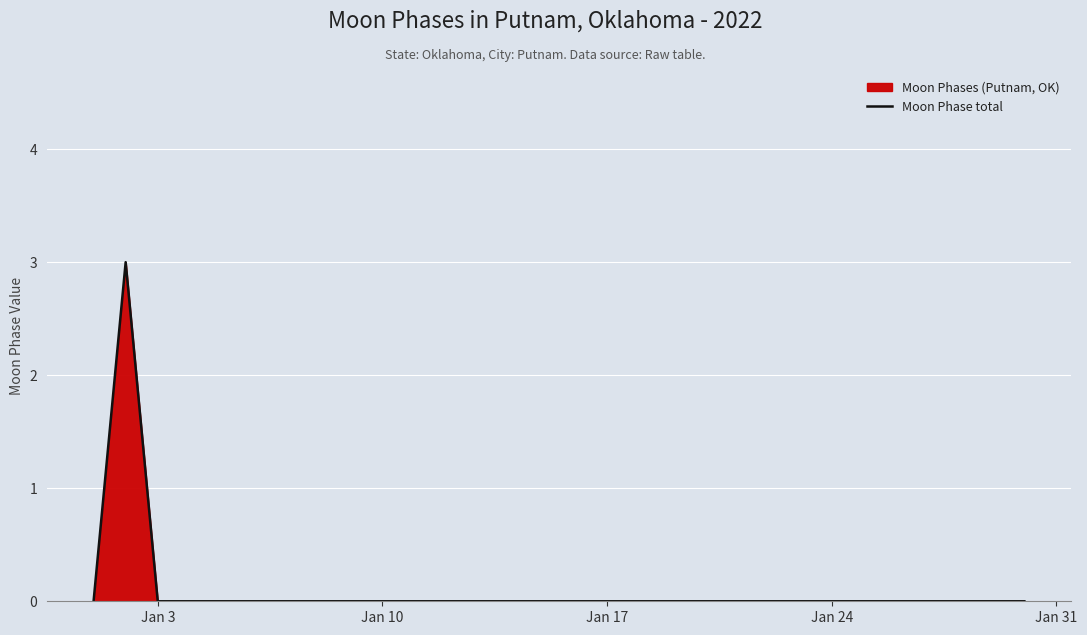

How many lines are shown in the chart?

1